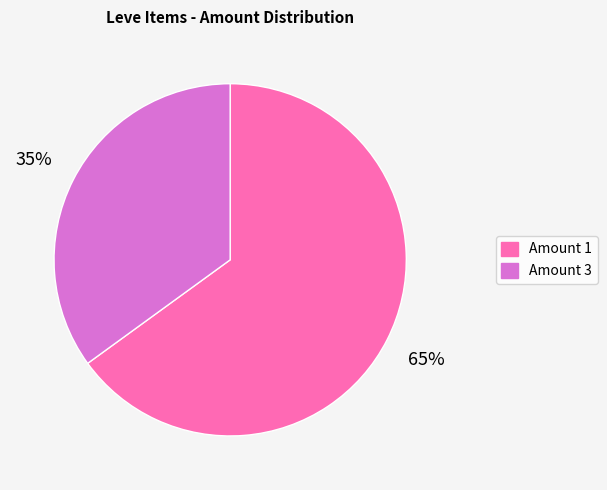

Is there a majority slice in this chart?

Yes